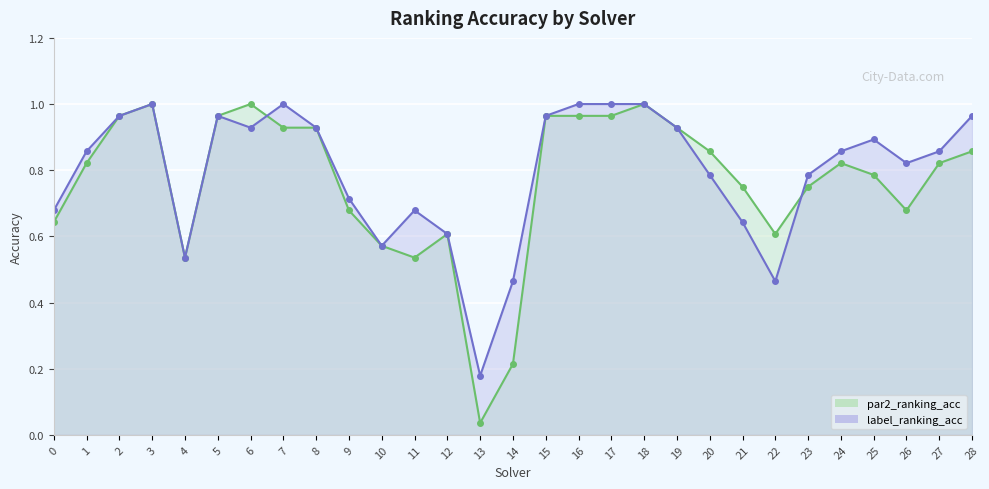

What is the difference between the maximum and minimum values in the par2_ranking_acc series?

1.0